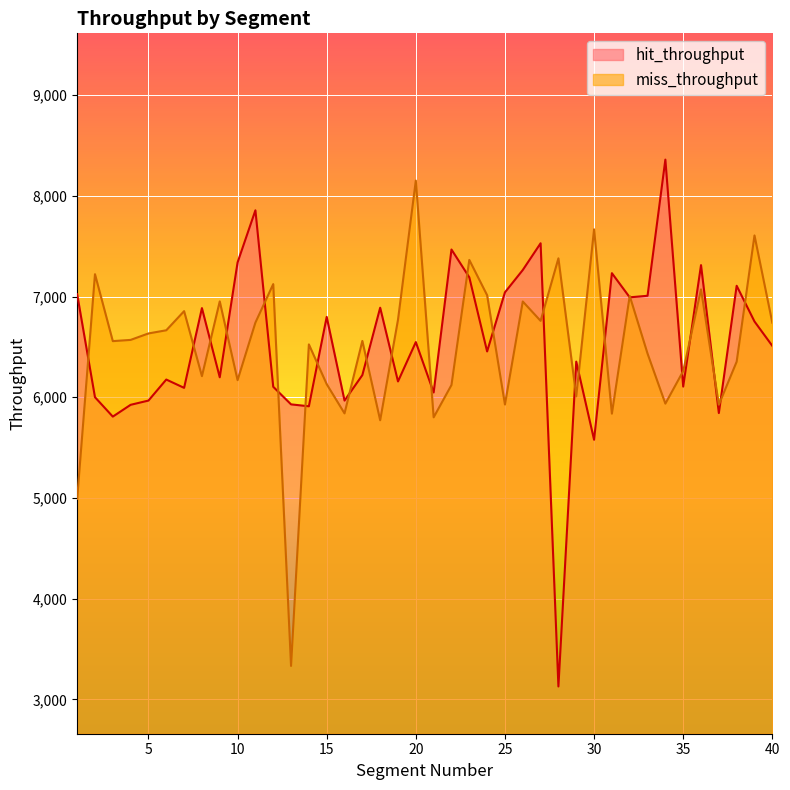

Reading right to left, what are all the values shown in this chart?

hit_throughput: 40=6510.2	39=6752.4	38=7106.9	37=5843.0	36=7311.9	35=6106.0	34=8359.9	33=7007.7	32=6992.2	31=7232.2	30=5578.1	29=6353.8	28=3127.8	27=7529.1	26=7263.5	25=7042.0	24=6454.8	23=7191.0	22=7467.2	21=6047.5	20=6547.7	19=6157.0	18=6889.0	17=6219.8	16=5967.0	15=6798.1	14=5910.2	13=5929.3	12=6103.9	11=7856.5	10=7338.8	9=6198.1	8=6885.2	7=6093.2	6=6175.8	5=5967.0	4=5924.8	3=5807.7	2=6000.3	1=7023.1
miss_throughput: 40=6740.5	39=7607.0	38=6353.2	37=5926.0	36=7071.3	35=6259.5	34=5936.6	33=6433.6	32=7006.1	31=5837.1	30=7667.7	29=6009.5	28=7379.6	27=6758.6	26=6950.9	25=5928.0	24=7013.2	23=7363.8	22=6121.6	21=5800.5	20=8151.8	19=6769.8	18=5771.5	17=6559.3	16=5839.7	15=6129.9	14=6524.9	13=3331.7	12=7123.5	11=6741.2	10=6169.9	9=6952.0	8=6209.5	7=6855.1	6=6665.1	5=6633.6	4=6569.5	3=6557.4	2=7222.1	1=4990.9